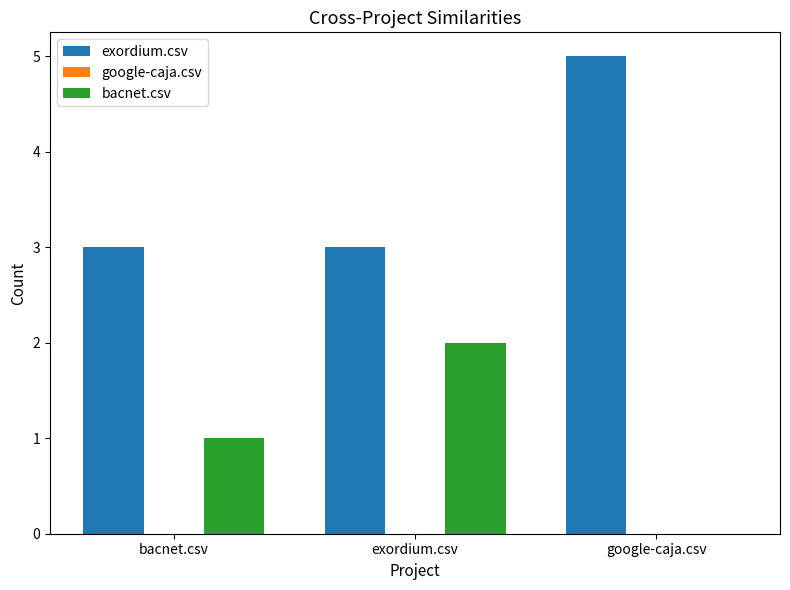

The value of exordium.csv at google-caja.csv is 5. True or false?

True